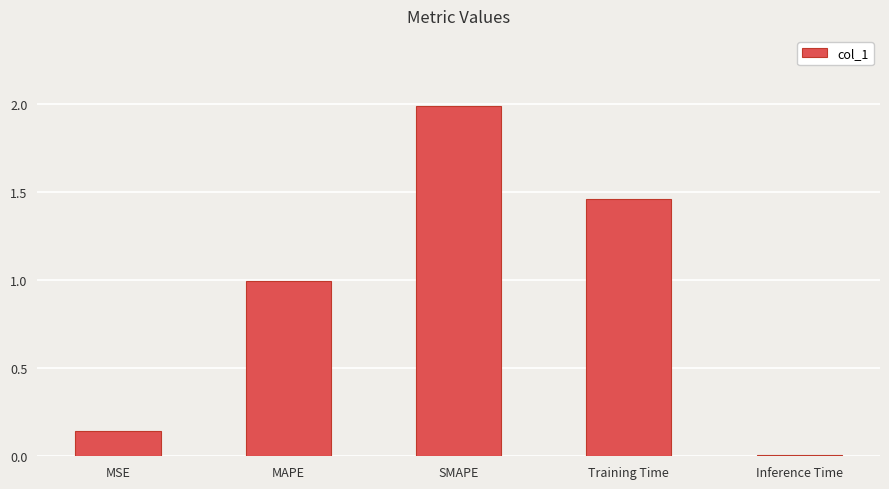

What is the label of the 3rd bar from the left?

SMAPE